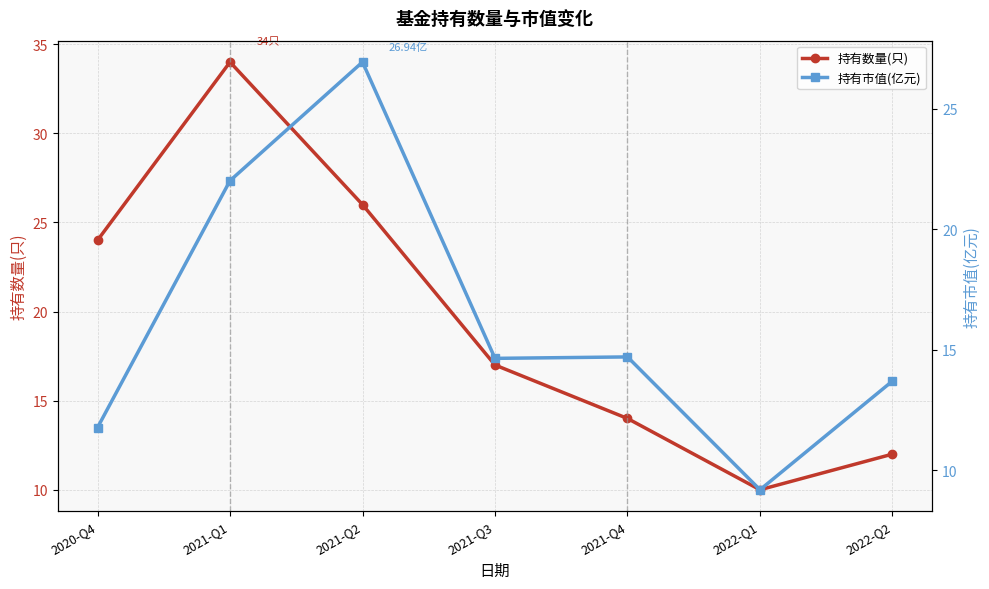

Between 2022-Q1 and 2021-Q3, which is larger?

2021-Q3